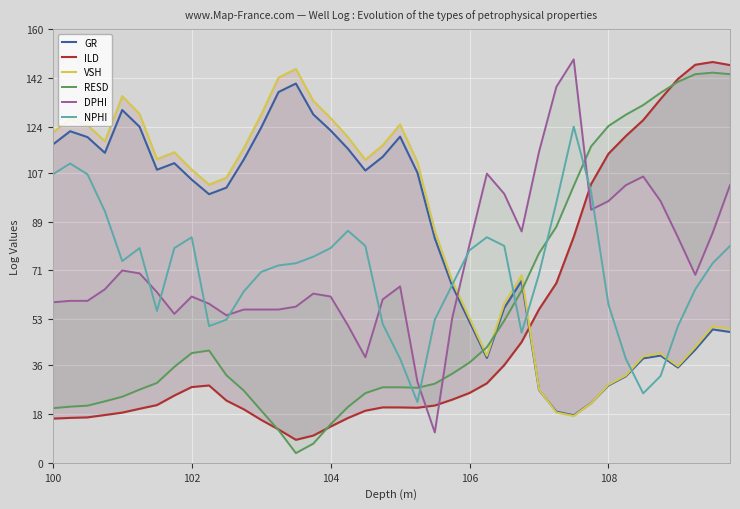

What is the maximum value shown in the chart?

148.8